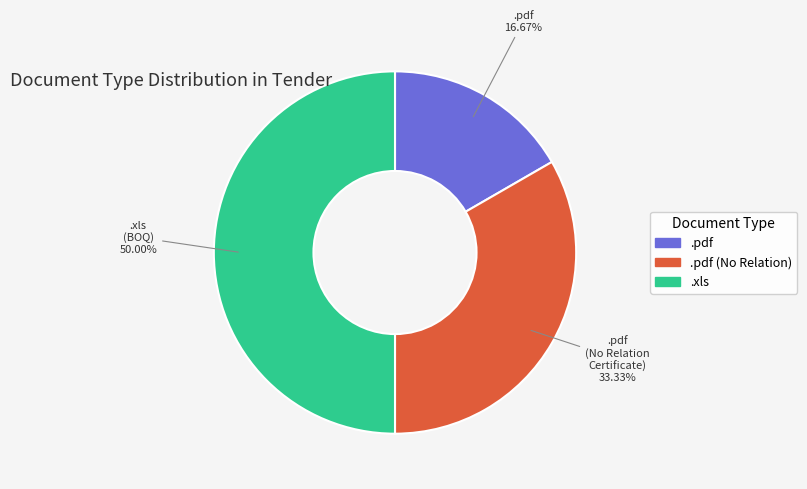

How many slices are in this pie chart?

3